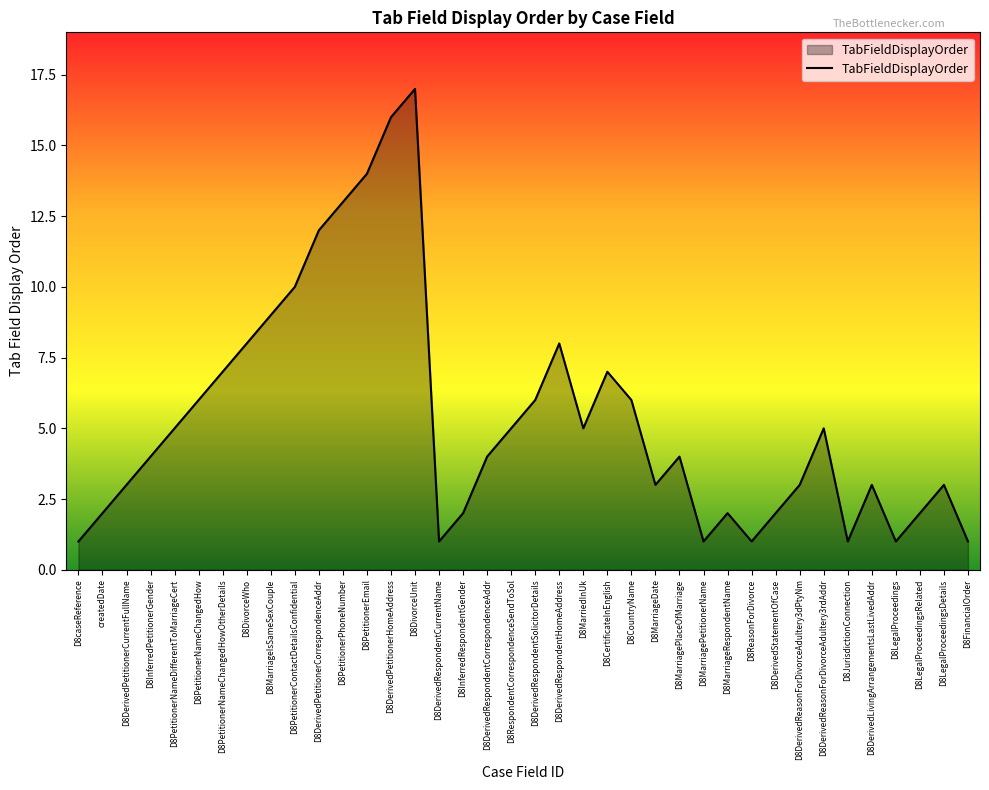

What is the greatest value displayed?

17